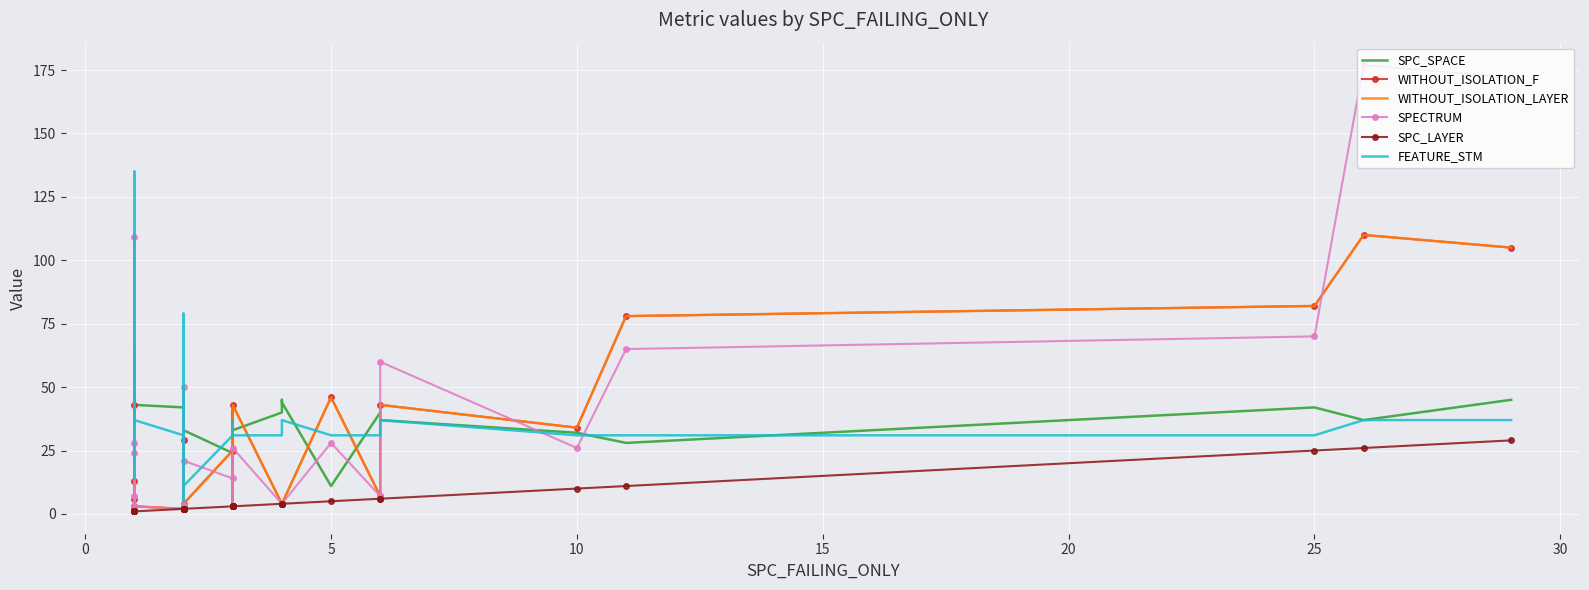

True or false: SPC_SPACE has more than 0 points higher than both neighbors.

True